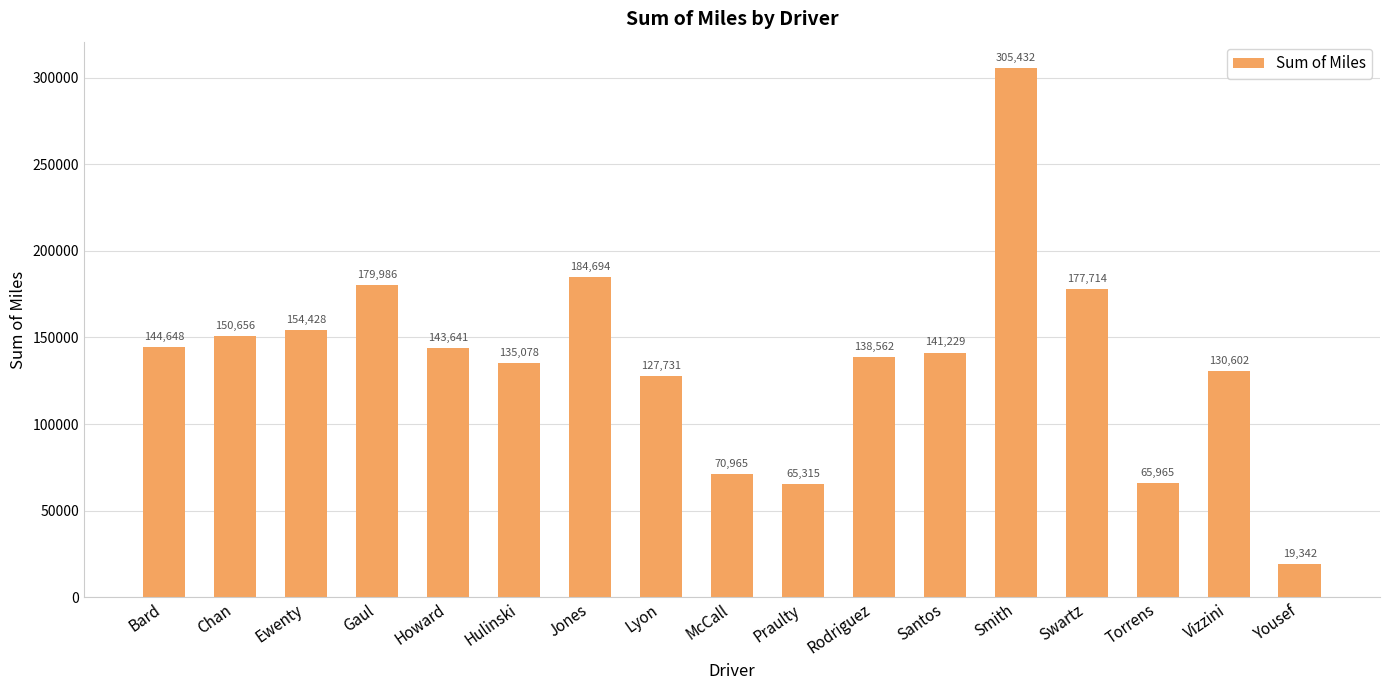

What is the value of the 3rd bar from the left?

154427.9